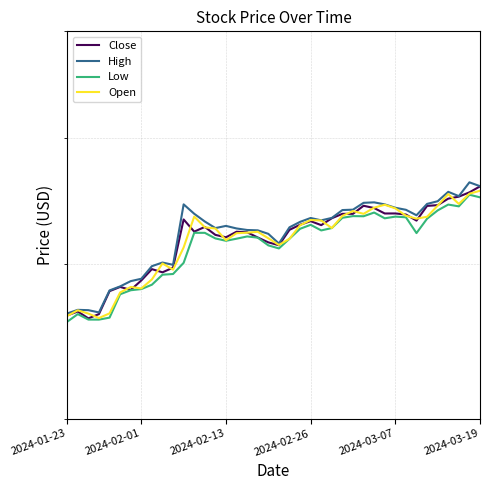

Between 28 and 7, which is larger?

28